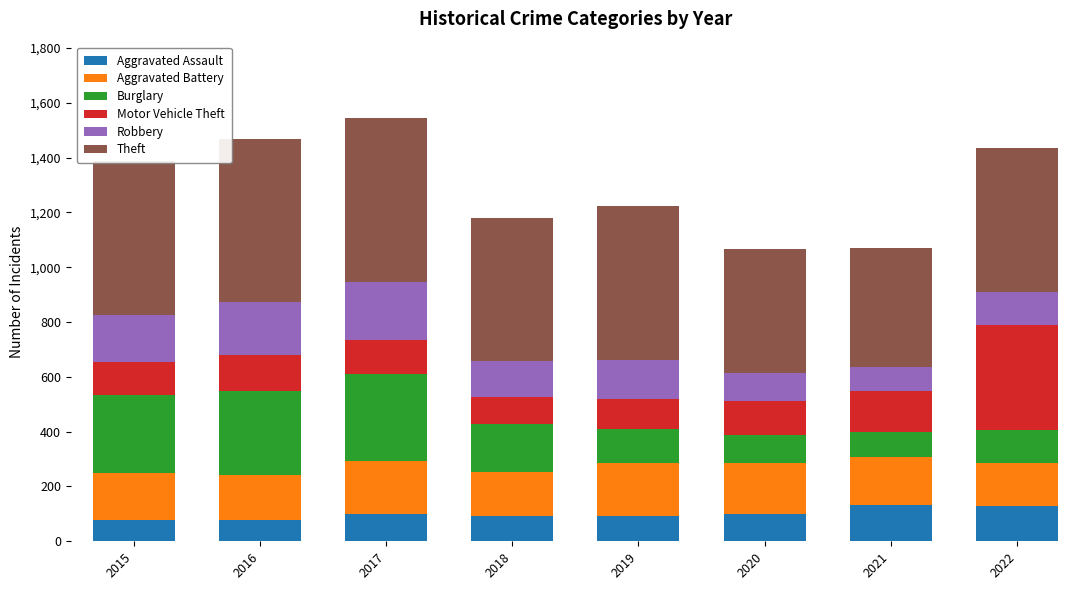

What is the total value across all series at 2018?

1178